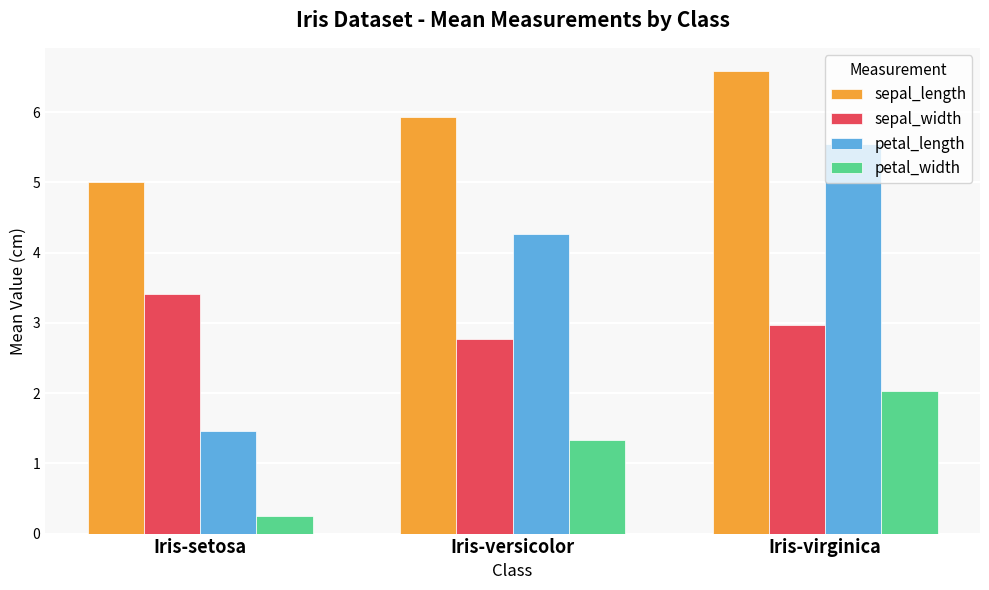

List the labels in order of sepal_length value, smallest first.

Iris-setosa, Iris-versicolor, Iris-virginica